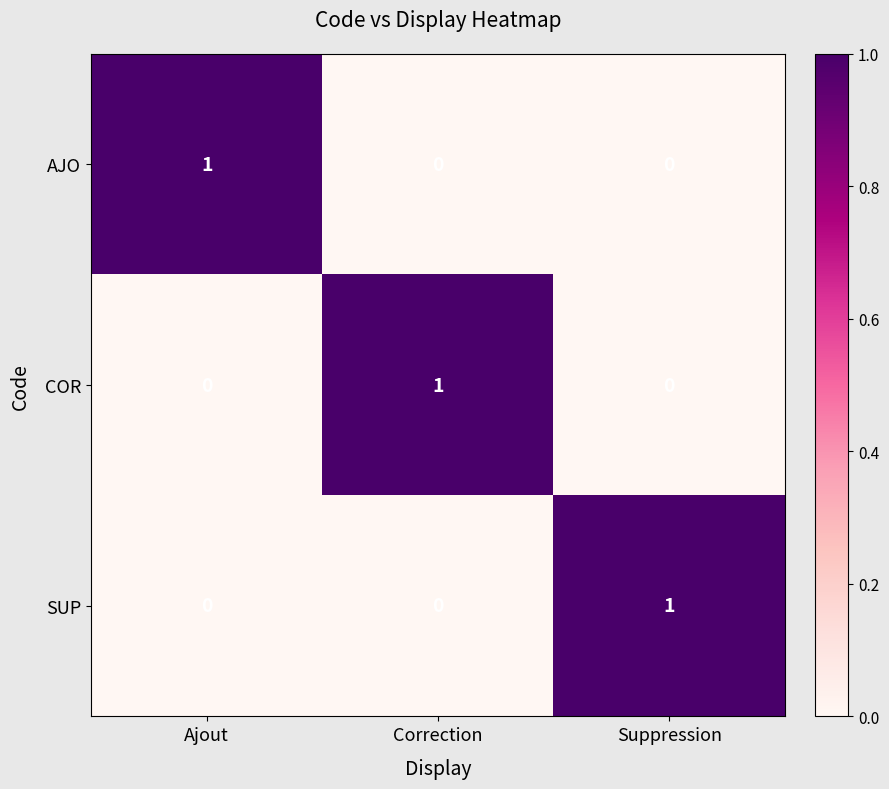

Count the COR values in the range 0 to 1.

3